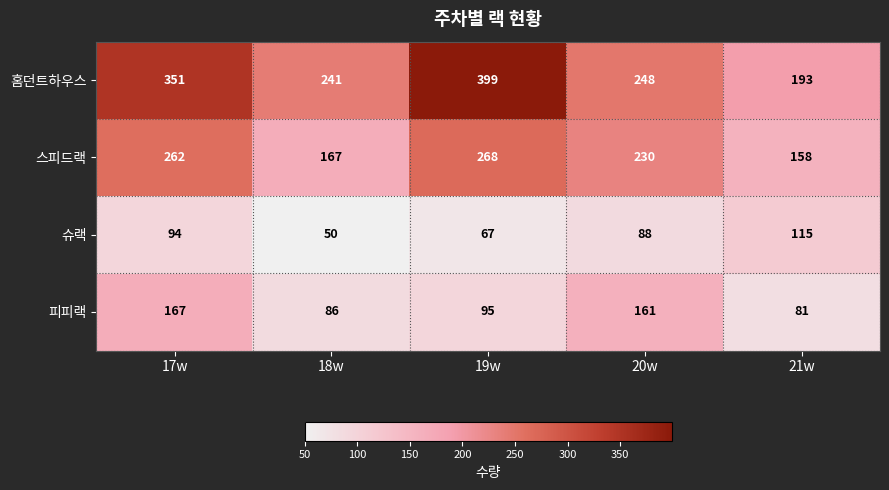

Which series has the largest range (max minus min)?

홈던트하우스